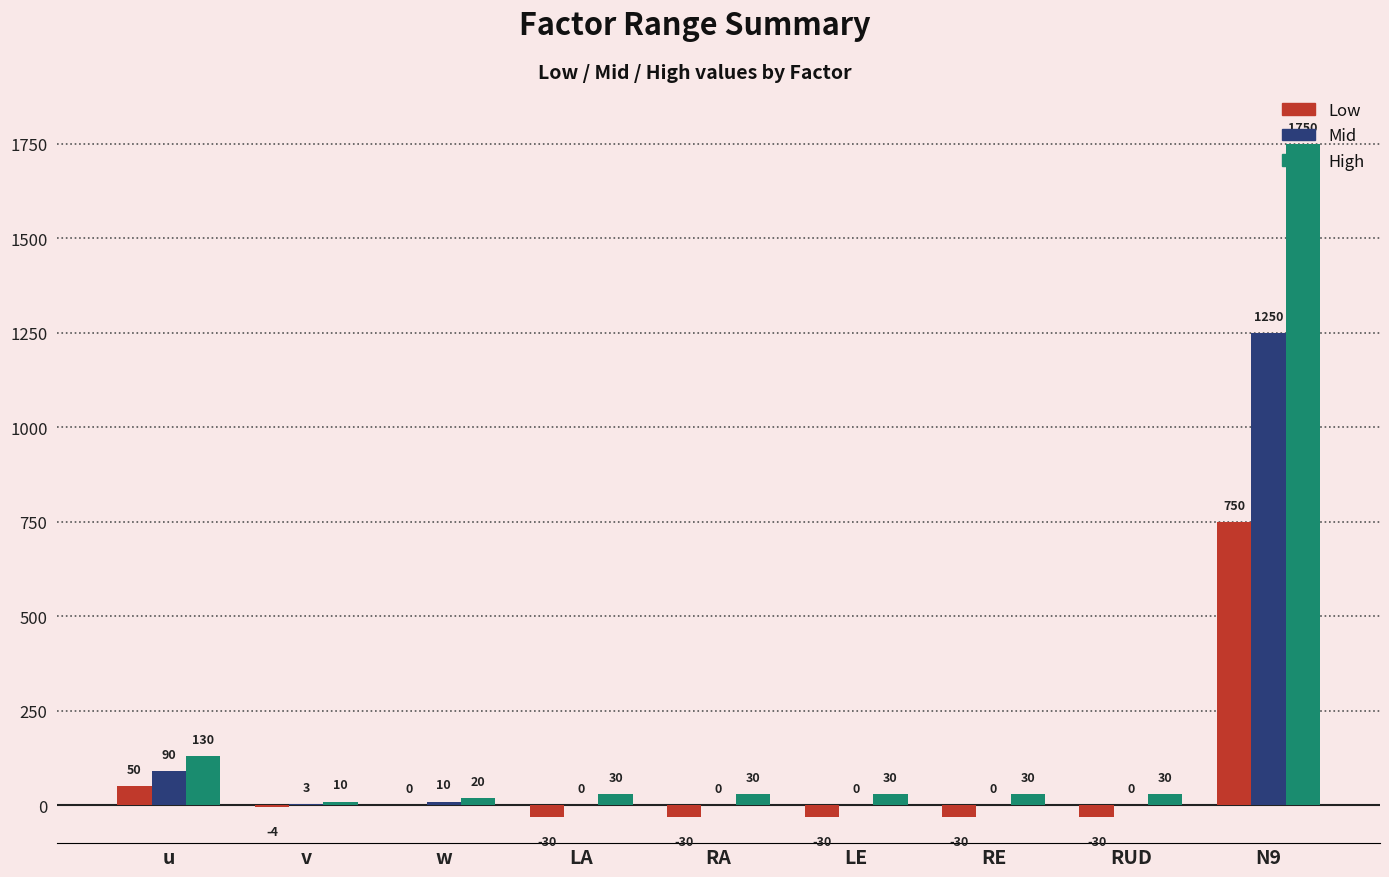

What is the sum of all Mid values?

1353